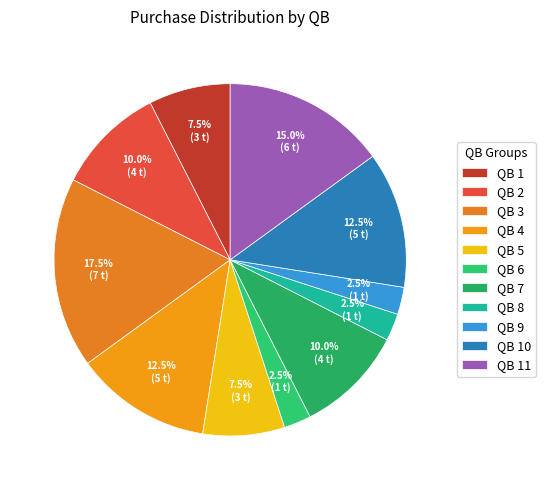

How many segments does this pie chart have?

11